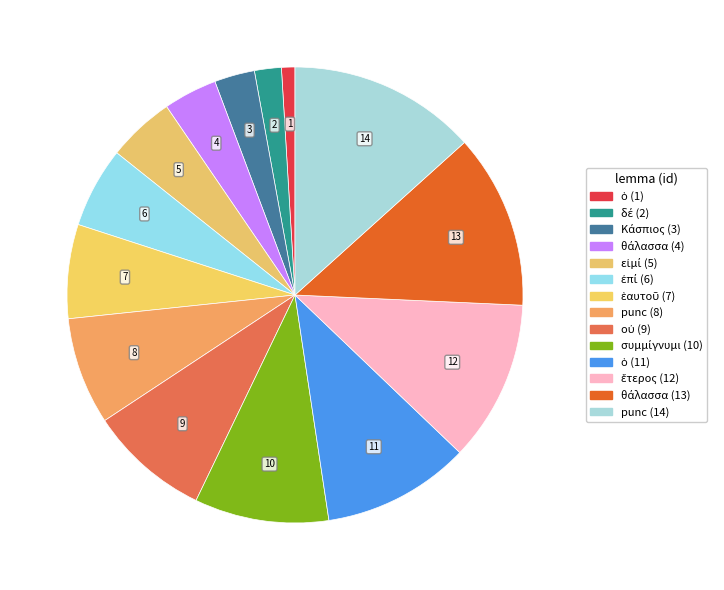

How many segments does this pie chart have?

14